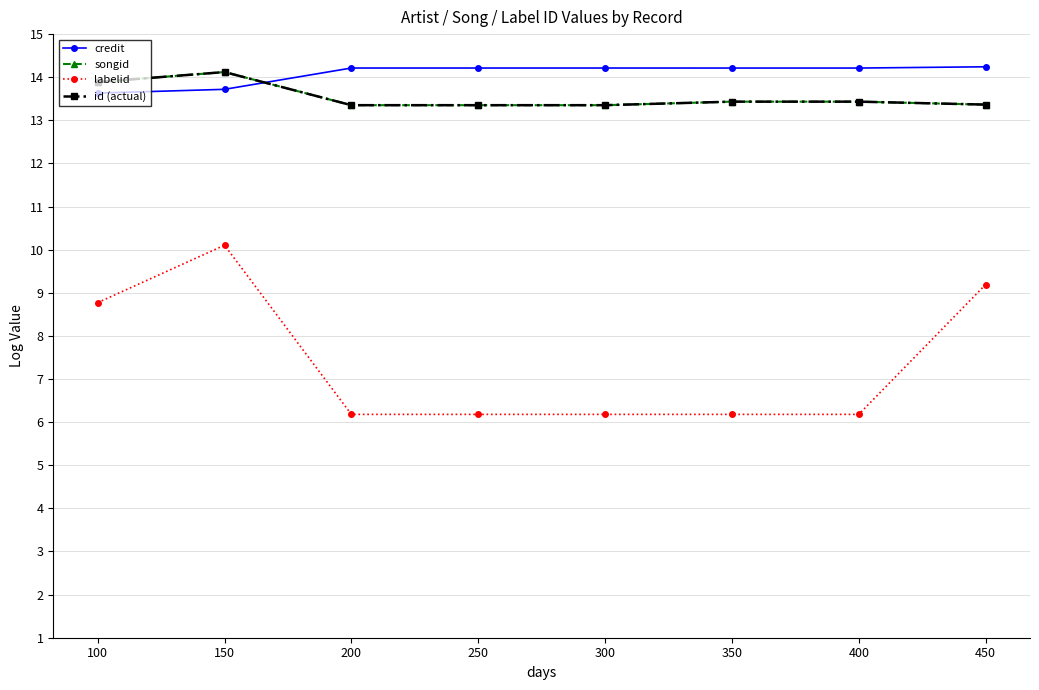

Between which two adjacent categories do songid and credit first intersect?

150 and 200